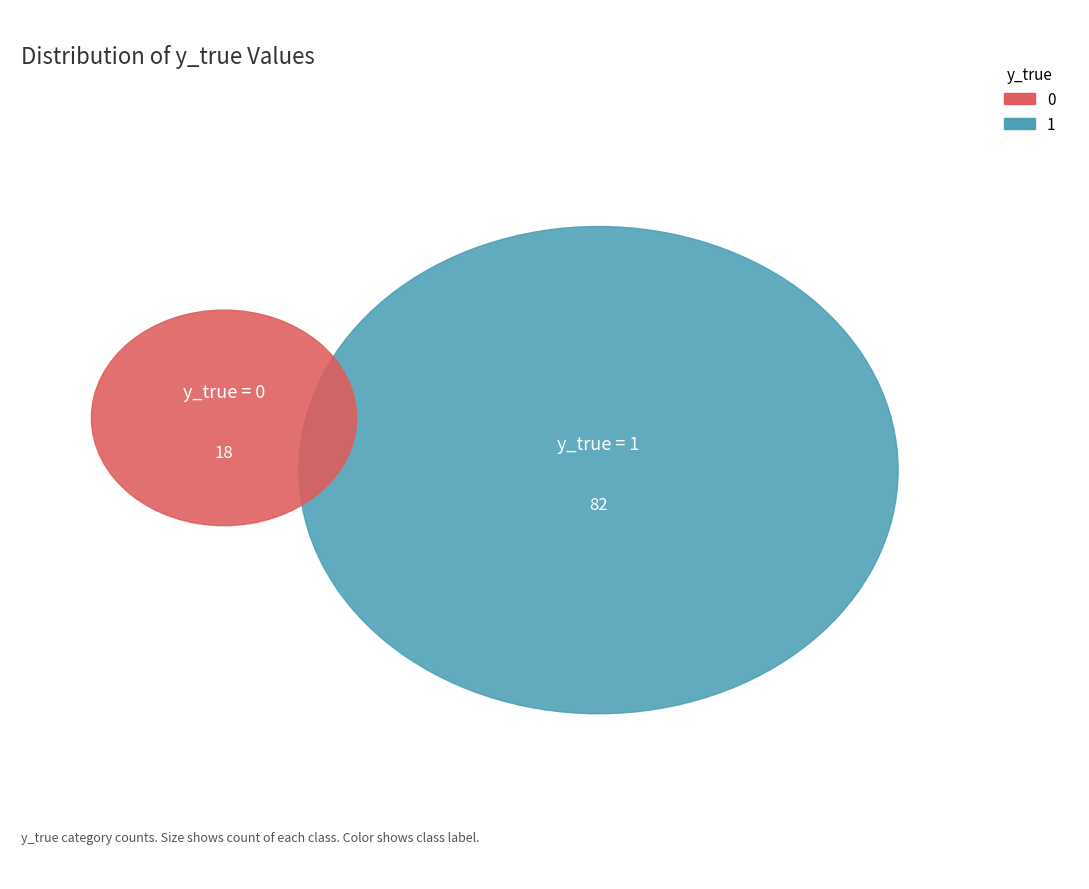

The 1 slice represents 82% of the pie. True or false?

True